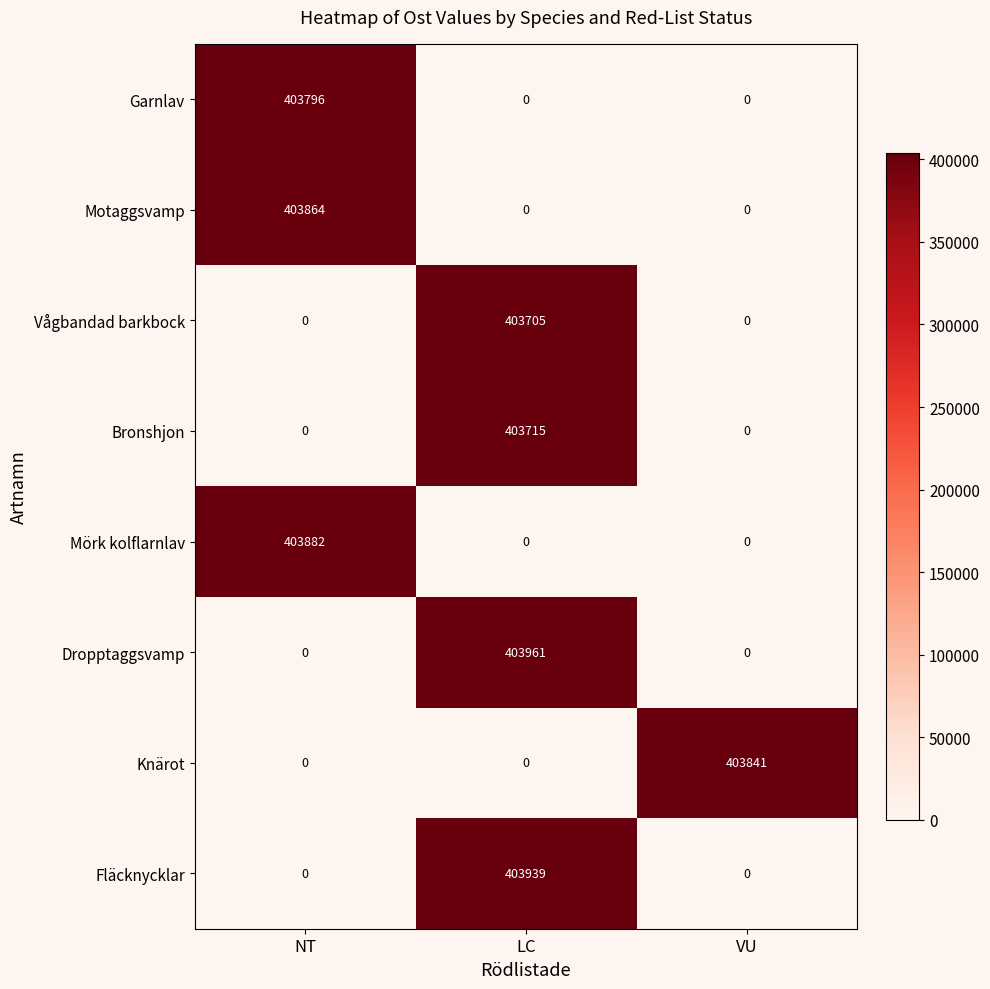

What is the sum of the Vågbandad barkbock values at LC and VU?

403705